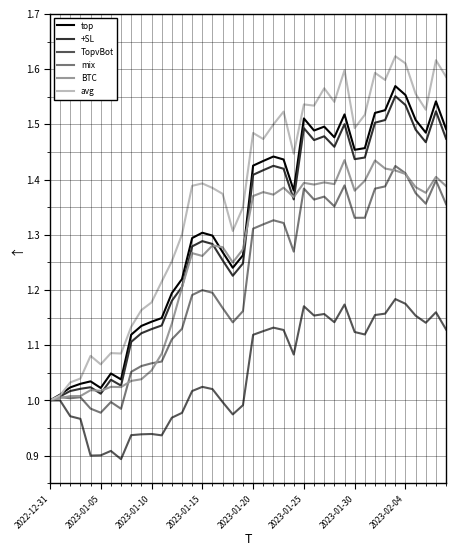

Which series has the widest spread of values?

avg